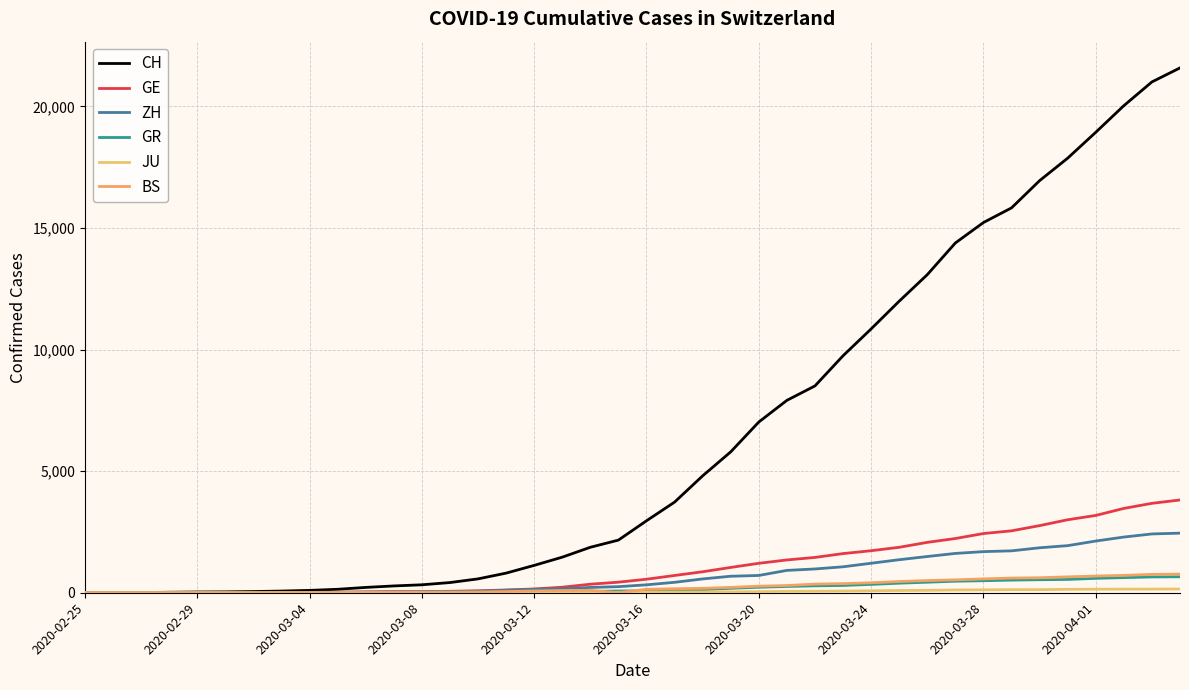

Which series has the widest spread of values?

CH